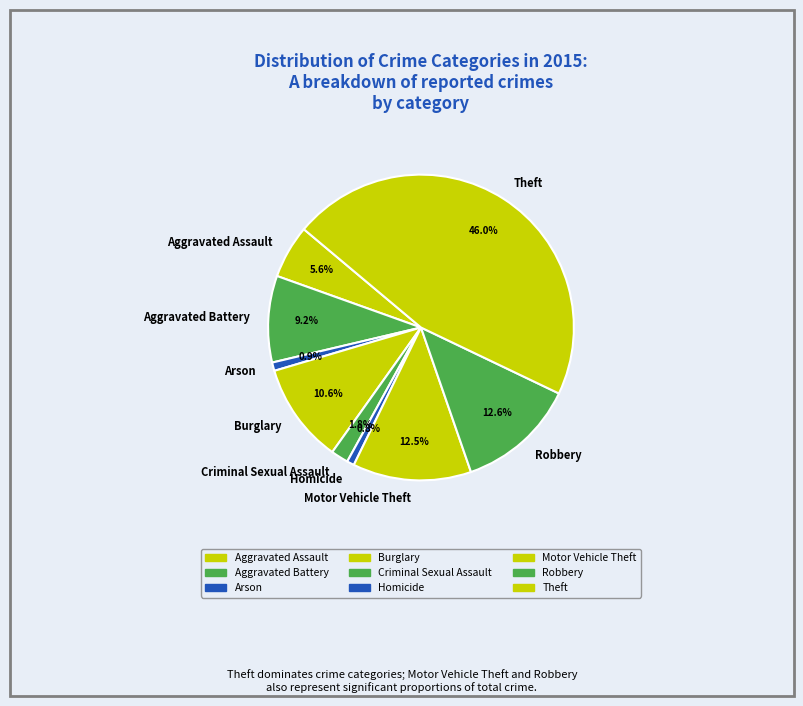

Combined, do Homicide and Aggravated Assault account for over 50%?

No